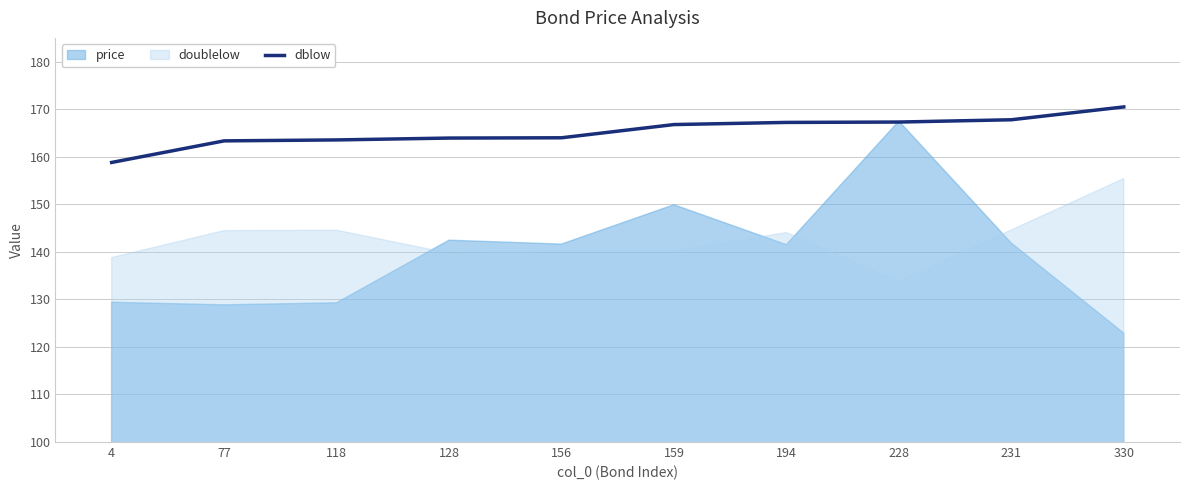

Between 77 and 118, which is larger?

118